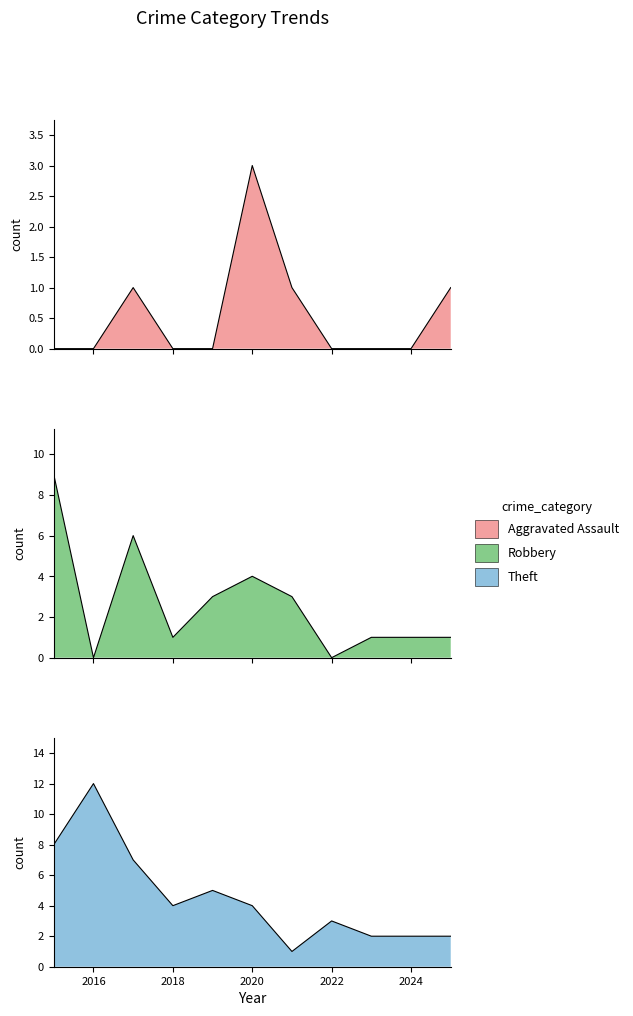

Reading left to right, list all the values displayed in this chart.

Aggravated Assault: 2015=0	2016=0	2017=1	2018=0	2019=0	2020=3	2021=1	2022=0	2023=0	2024=0	2025=1
Robbery: 2015=9	2016=0	2017=6	2018=1	2019=3	2020=4	2021=3	2022=0	2023=1	2024=1	2025=1
Theft: 2015=8	2016=12	2017=7	2018=4	2019=5	2020=4	2021=1	2022=3	2023=2	2024=2	2025=2